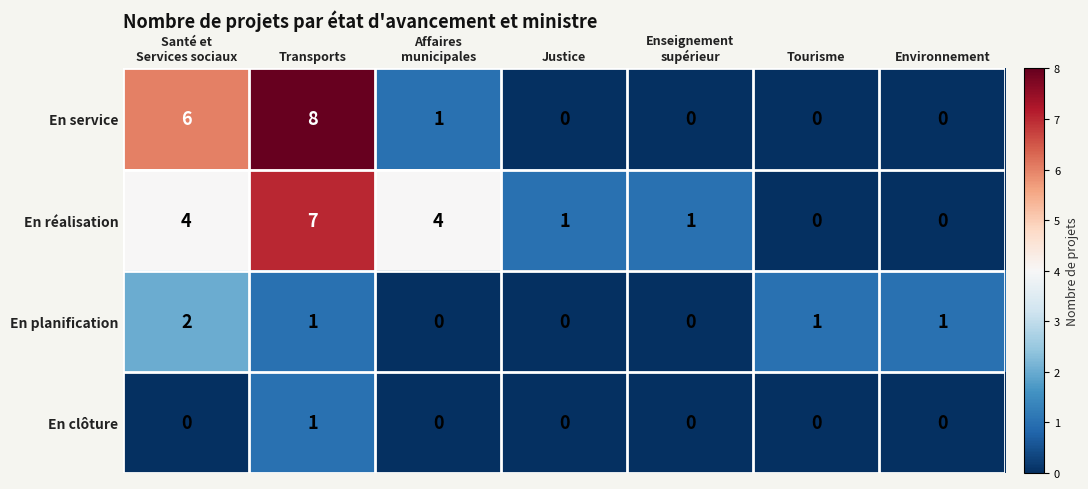

Which category has the highest value across all series?

Transports